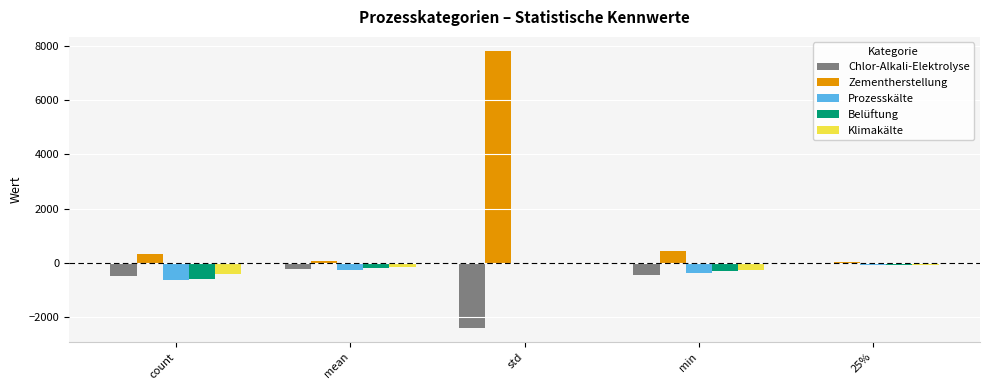

At which category is the sum across all series the highest?

std